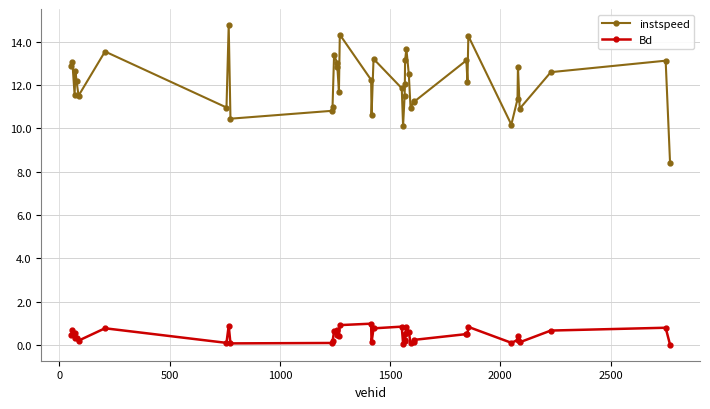

True or false: instspeed and Bd cross at least once.

False